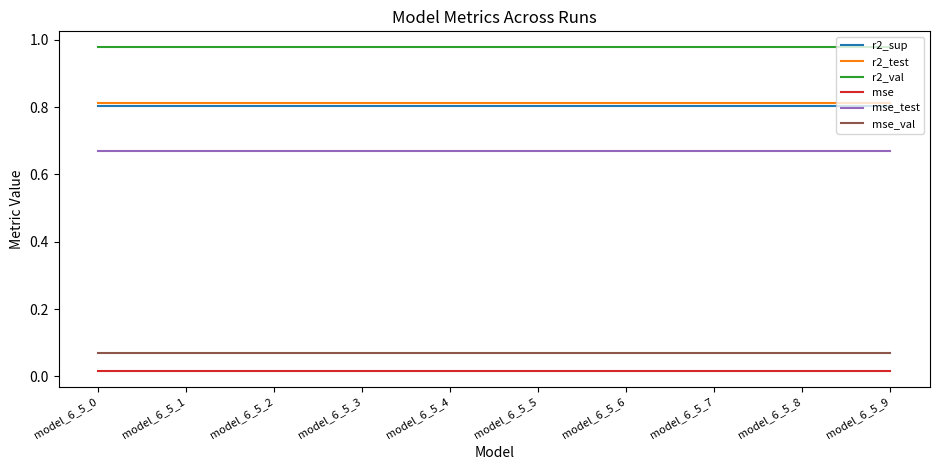

What is the sum of all mse_test values?

6.7